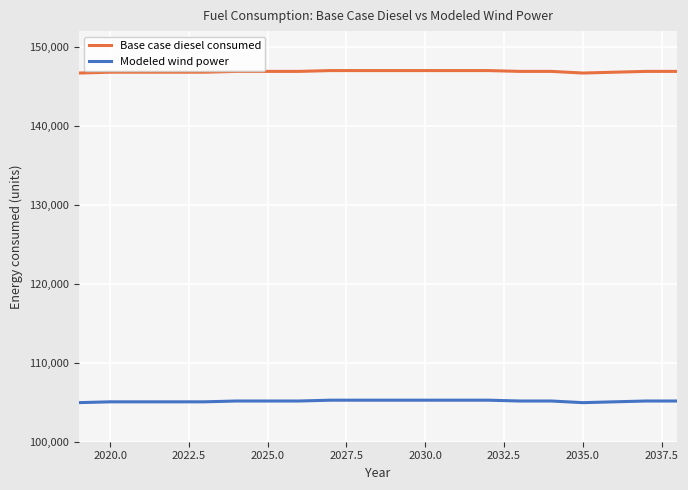

What is the greatest value displayed?

147002.8